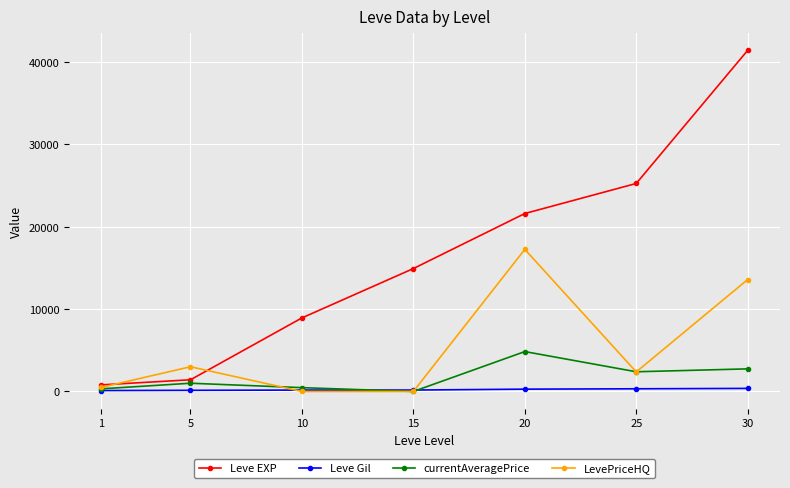

What is the spread (max minus min) of values at 15?

14920.0